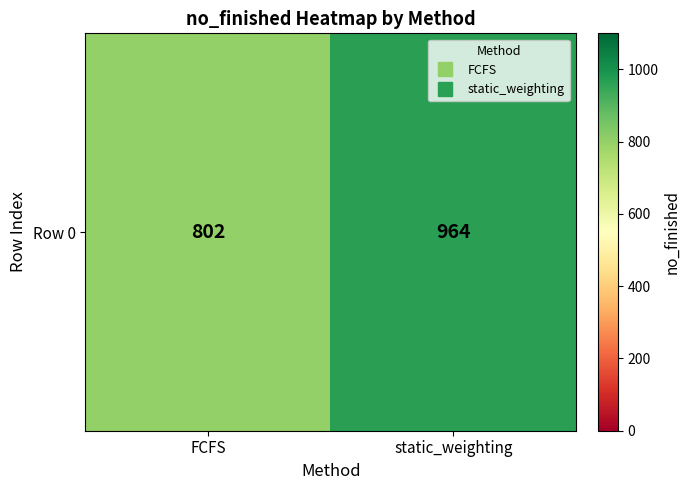

What is the average value?

883